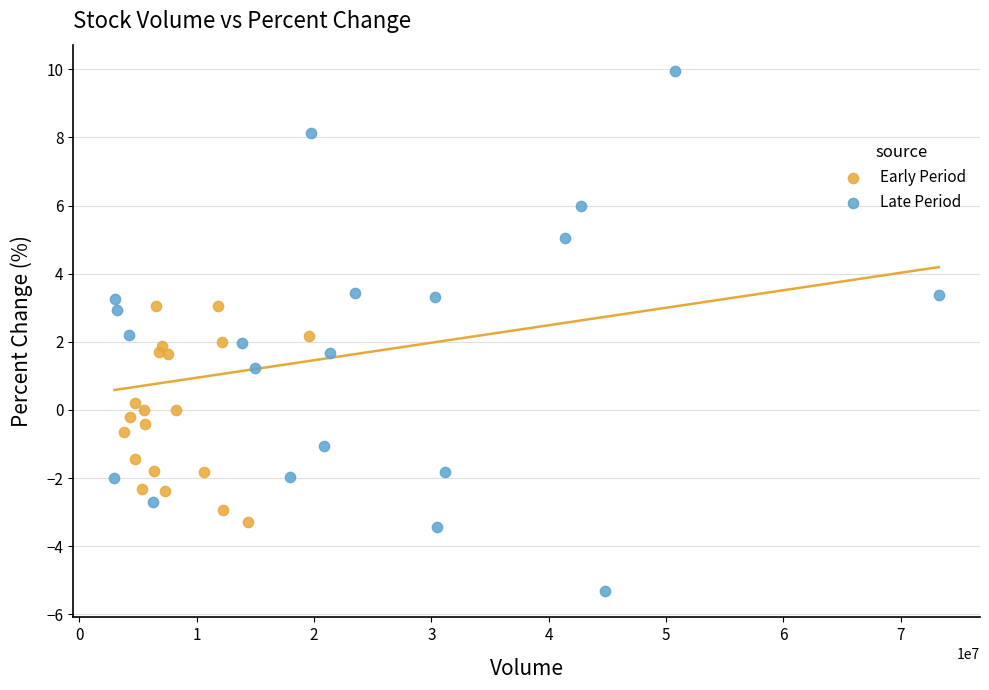

Which series has the widest spread of Y values?

Late Period